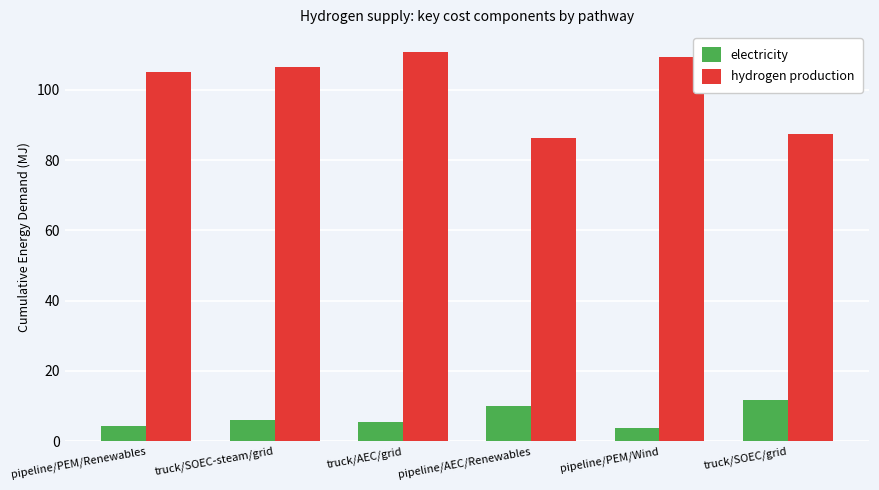

Reading left to right, what are all the values shown in this chart?

electricity: 4.3	6.1	5.4	9.9	3.6	11.8
hydrogen production: 105.0	106.4	110.9	86.2	109.4	87.4